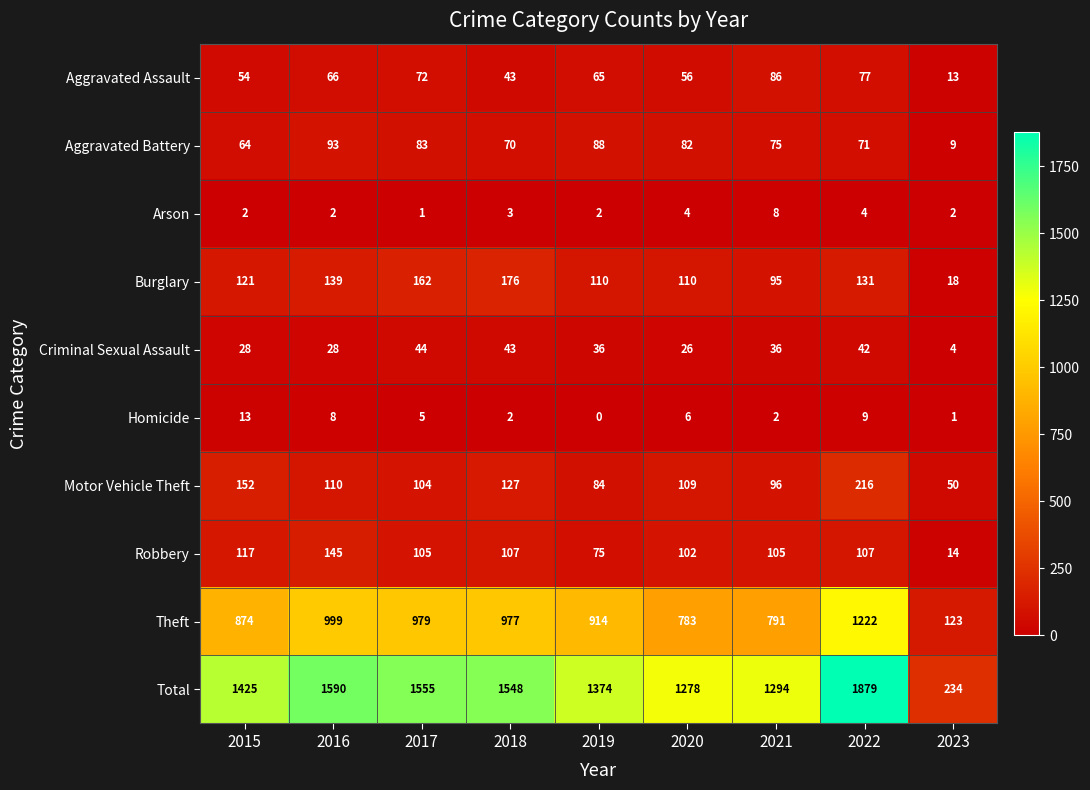

Rank the series at 2019 from lowest to highest value.

Homicide, Arson, Criminal Sexual Assault, Aggravated Assault, Robbery, Motor Vehicle Theft, Aggravated Battery, Burglary, Theft, Total